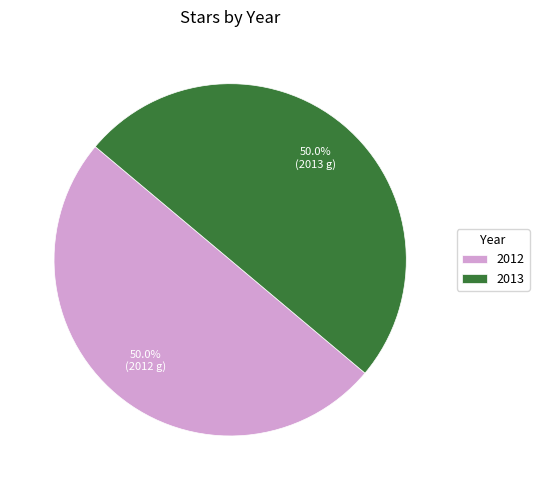

What portion of the pie excludes 2013?

50.0%